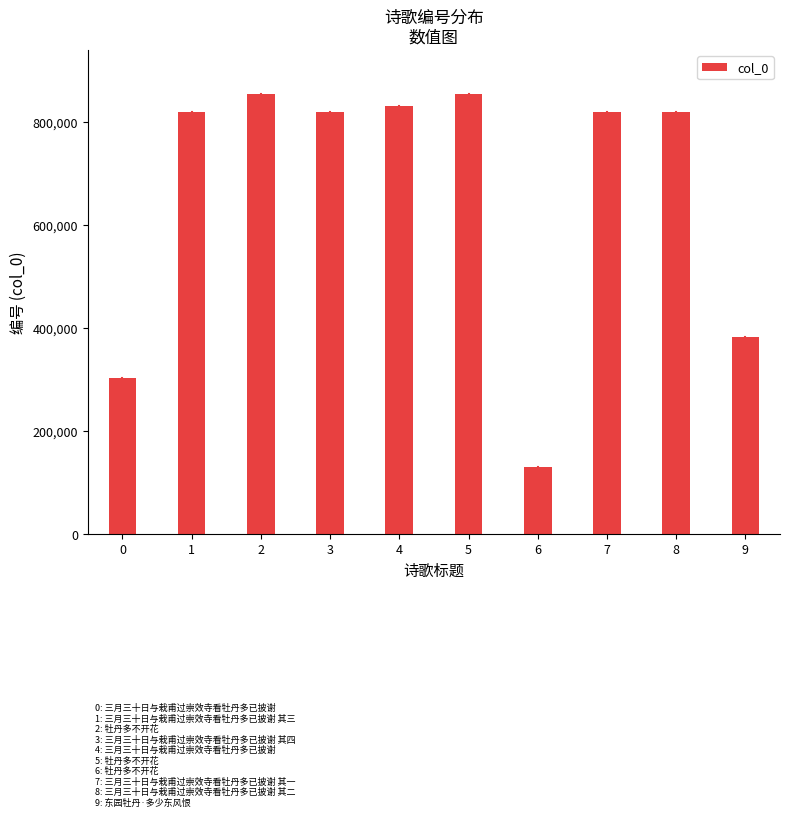

Between 0 and 3, which is larger?

3